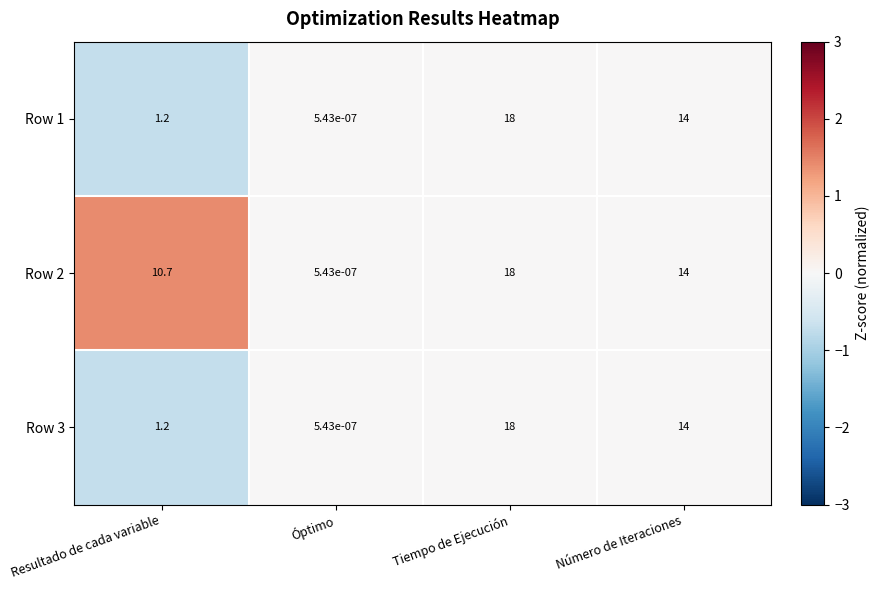

Count the number of data series in this chart.

3